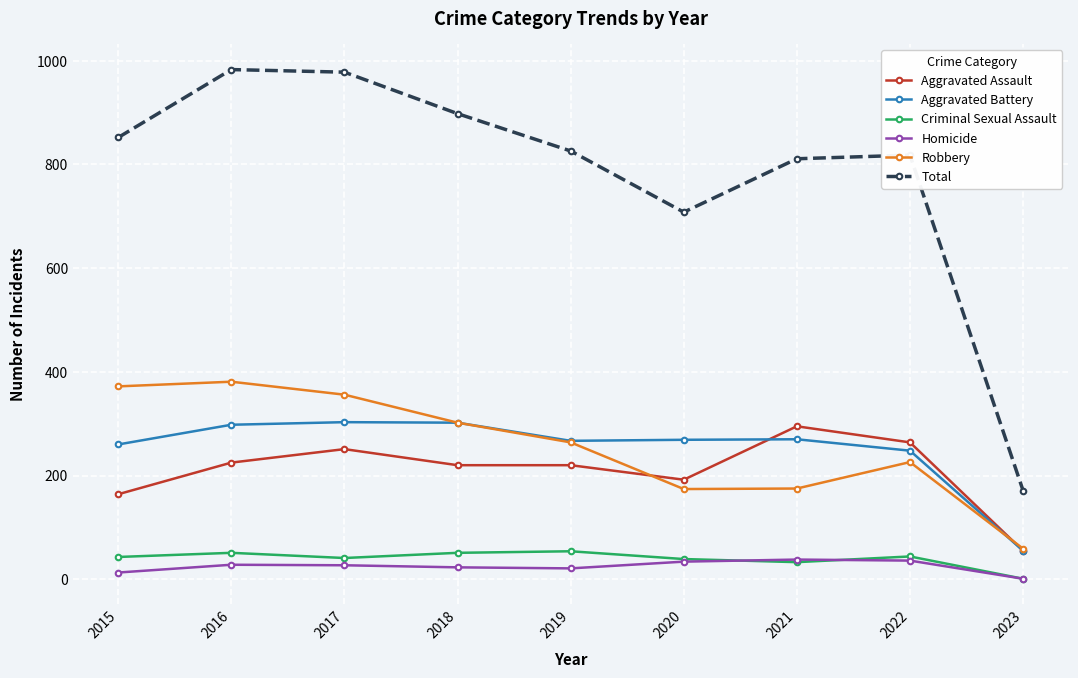

Read the Aggravated Assault value at 2019.

220